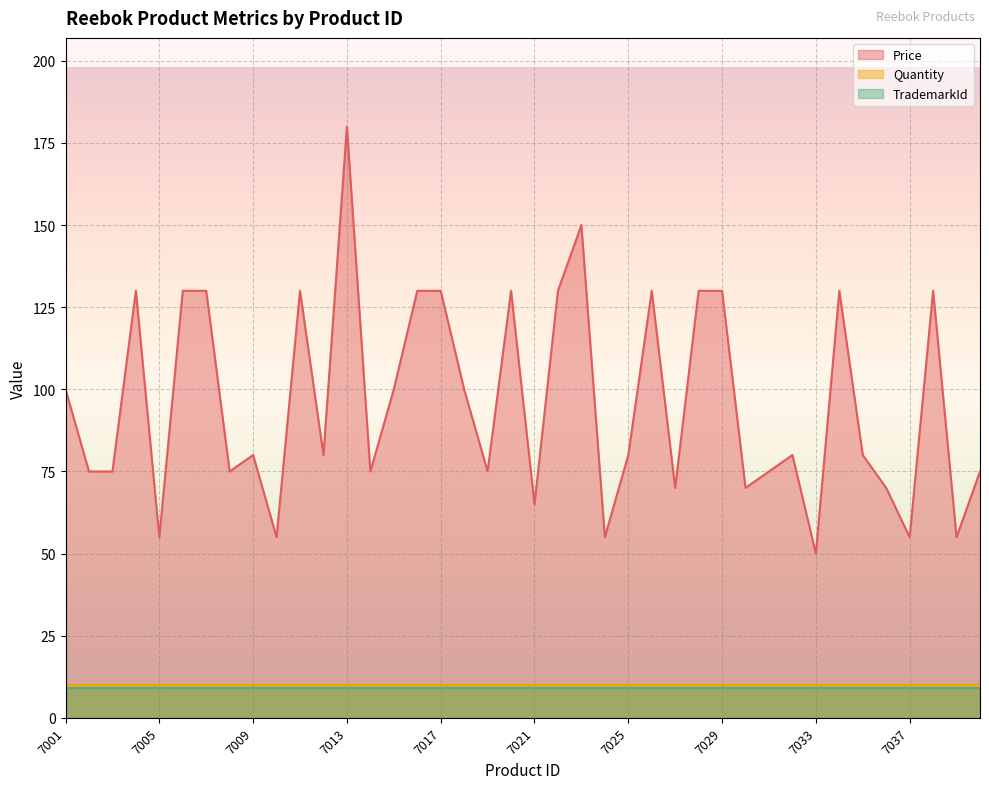

What is the sum of all Price values?

3845